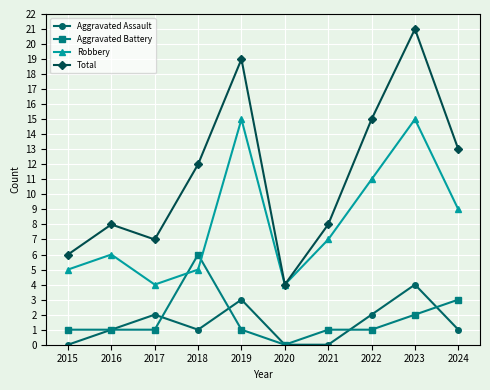

Reading right to left, list all the values displayed in this chart.

Aggravated Assault: 1	4	2	0	0	3	1	2	1	0
Aggravated Battery: 3	2	1	1	0	1	6	1	1	1
Robbery: 9	15	11	7	4	15	5	4	6	5
Total: 13	21	15	8	4	19	12	7	8	6